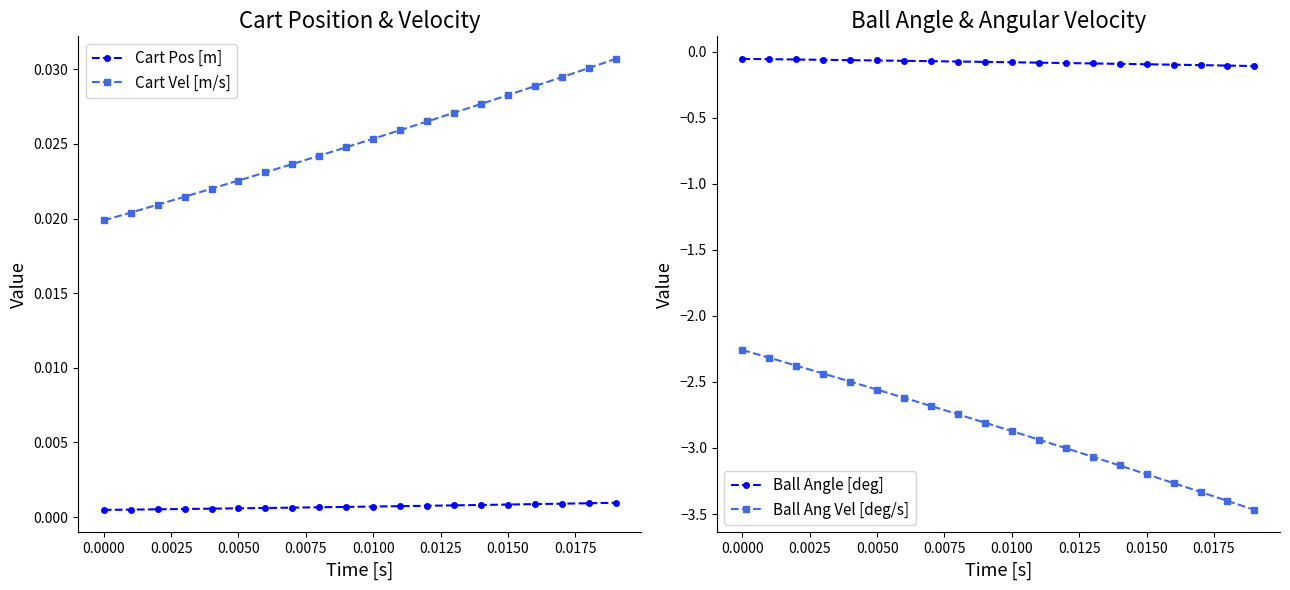

True or false: Ball Ang Vel [deg/s] and Cart Pos [m] cross at least once.

False